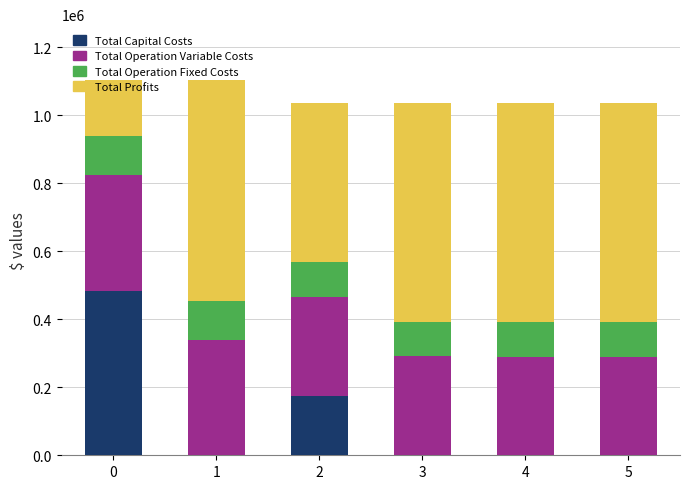

How many distinct data groups are displayed?

4